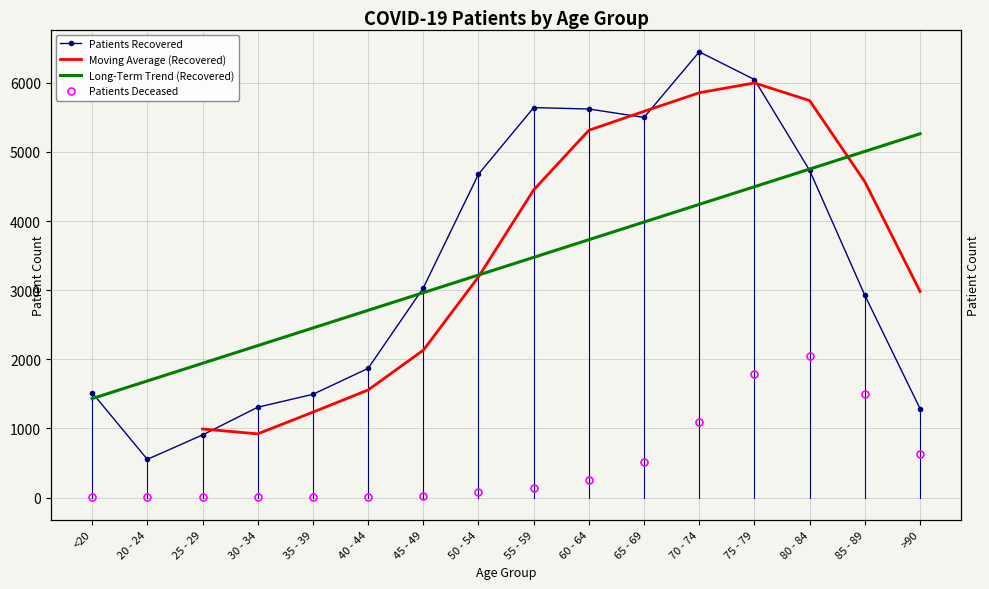

Reading right to left, what are all the values shown in this chart?

patients_deceased: 632	1498	2047	1789	1091	520	247	133	77	28	13	10	11	2	3	6
patients_recovered: 1286	2925	4732	6047	6448	5499	5621	5641	4678	3032	1868	1493	1306	905	552	1517